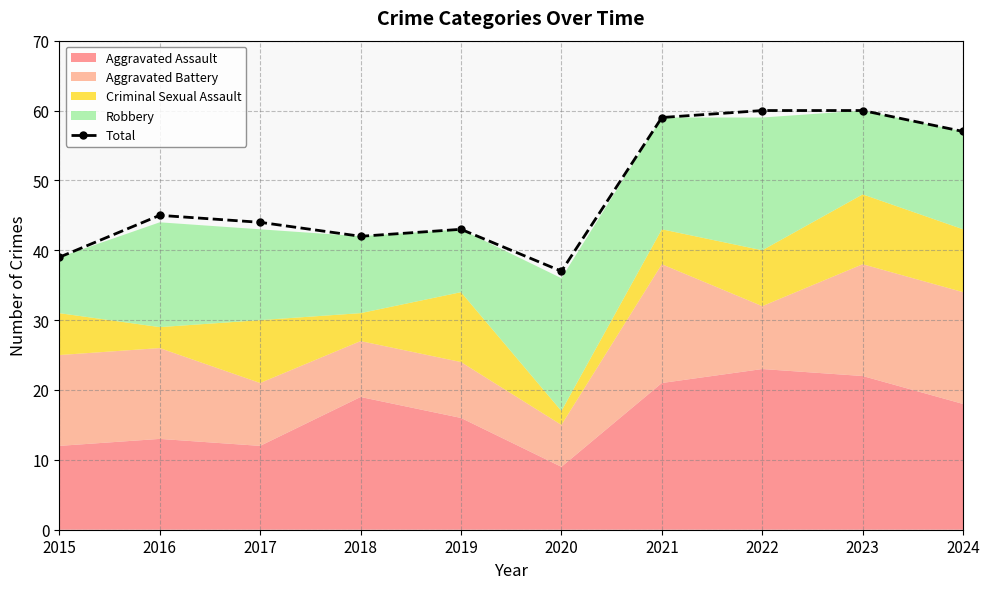

Is it true that the value at 2015 is 39?

True